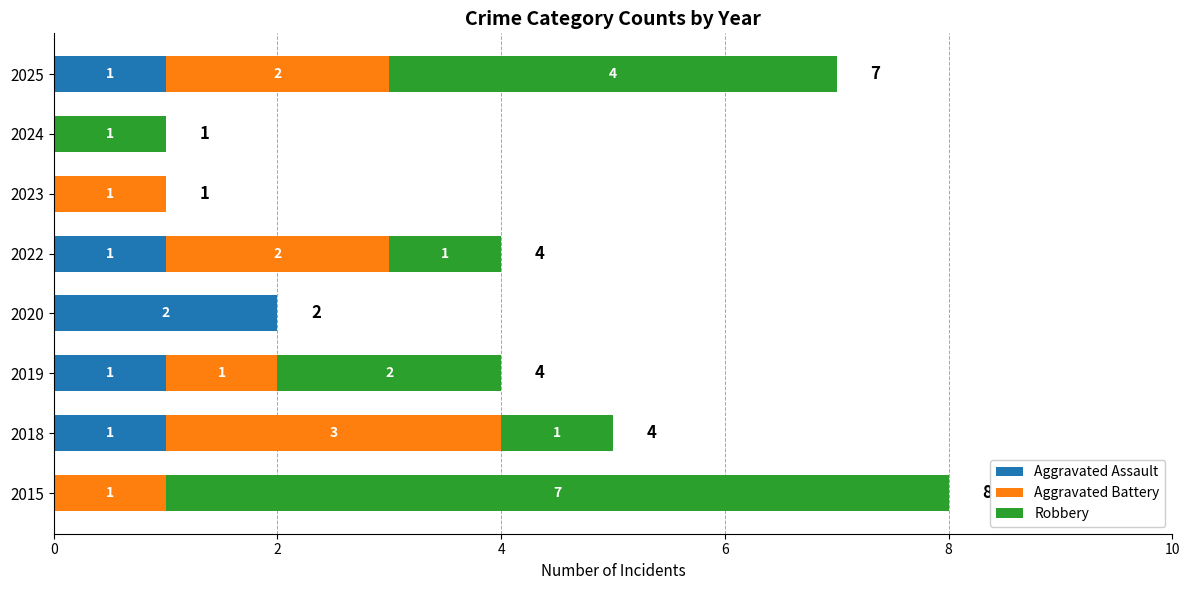

What is the sum of all Aggravated Assault values?

6